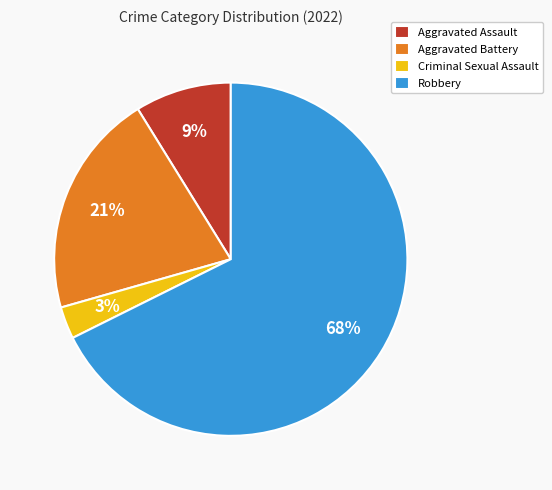

How many slices are in this pie chart?

4